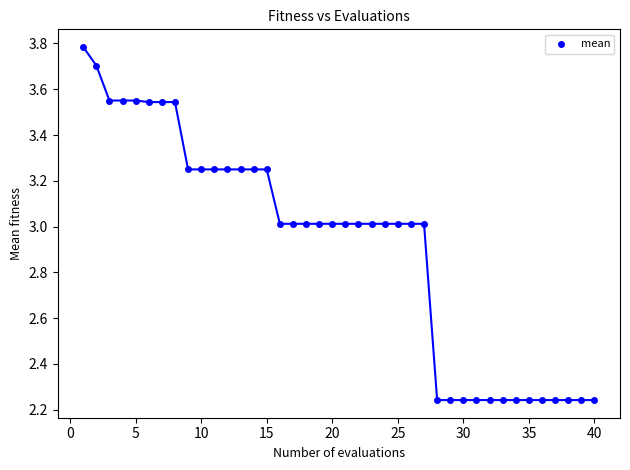

What is the range of X values (max minus min)?

39.0